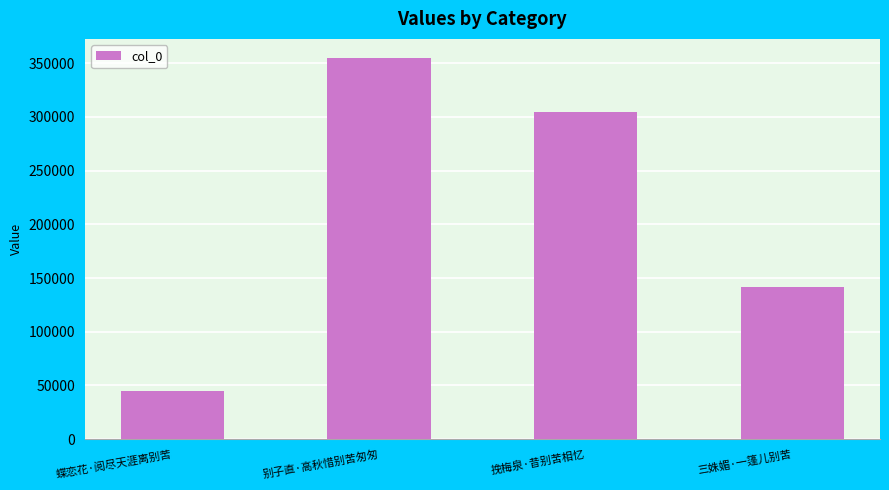

What is the minimum value shown in the chart?

44553